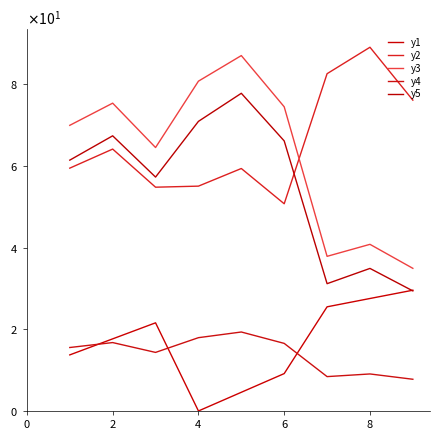

Does the chart display data point markers on the line(s)?

No